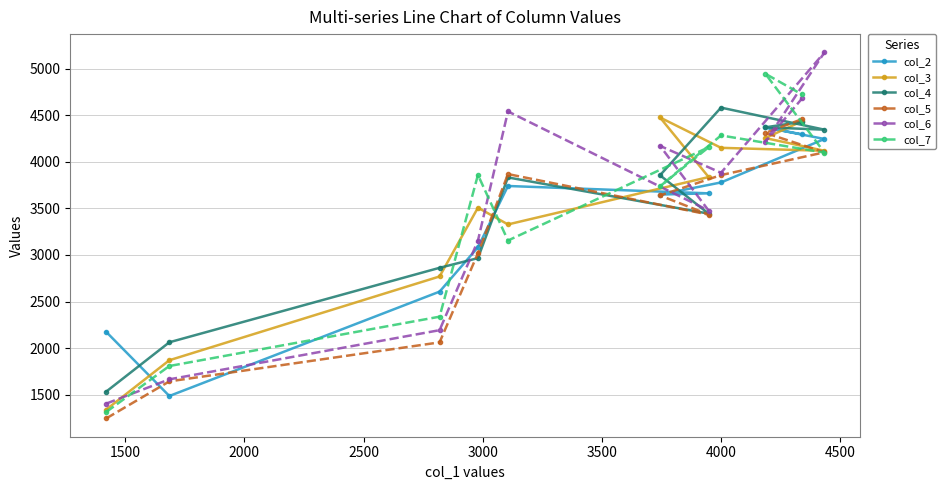

Is this an area chart (filled region under the line)?

No